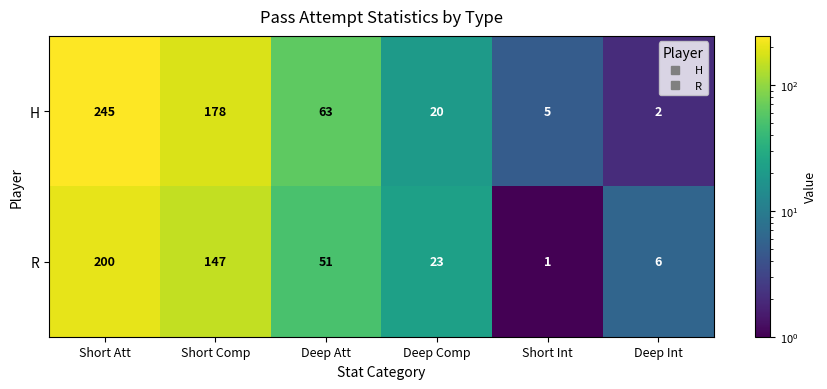

Is it true that R equals 292 at Short Att?

False